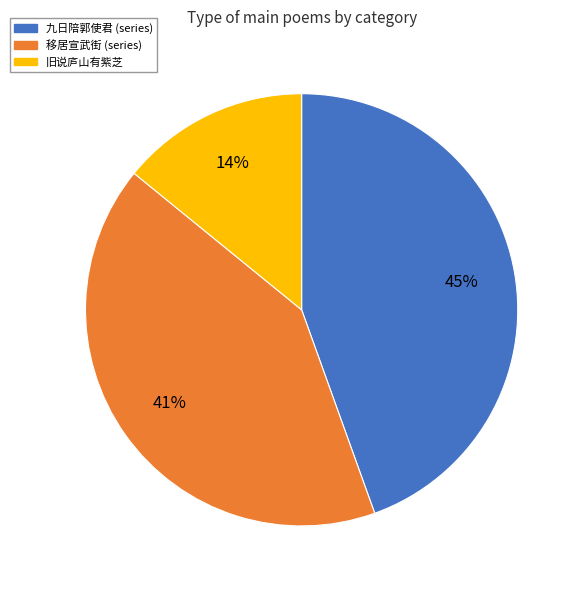

How many slices are in this pie chart?

3